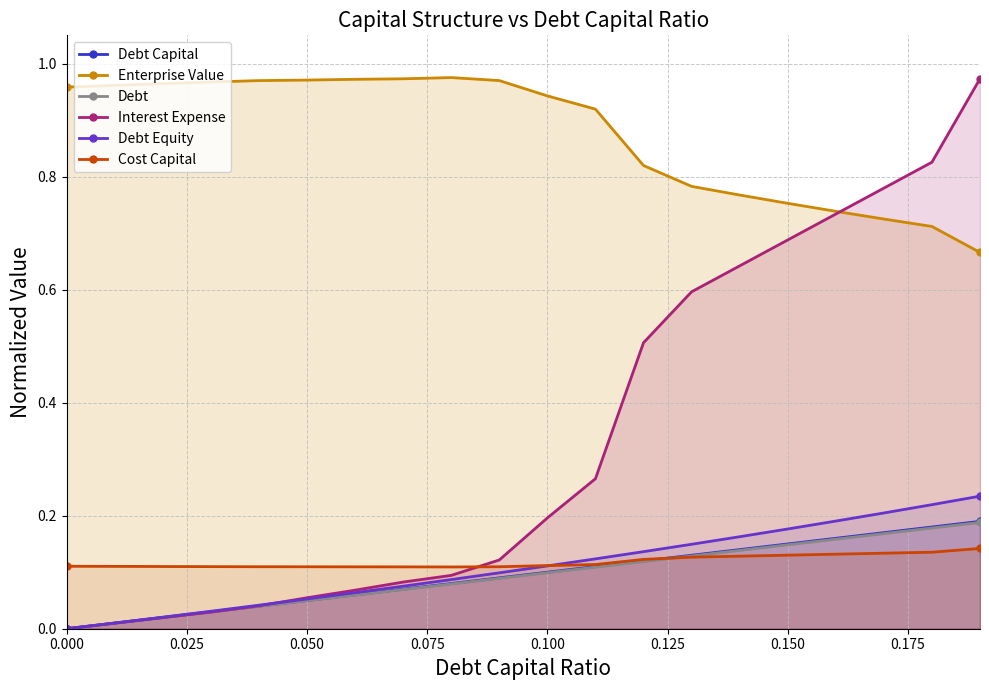

Which series has the widest spread of values?

Interest Expense